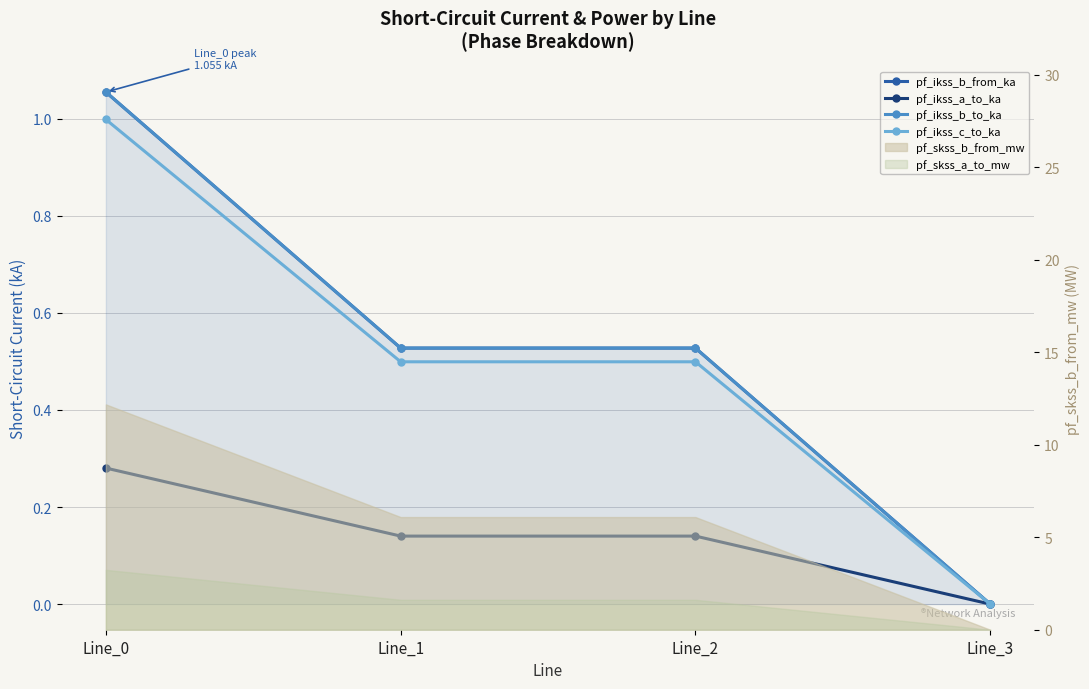

In pf_ikss_b_from_ka, how many points are lower than both neighbors (excluding endpoints)?

1